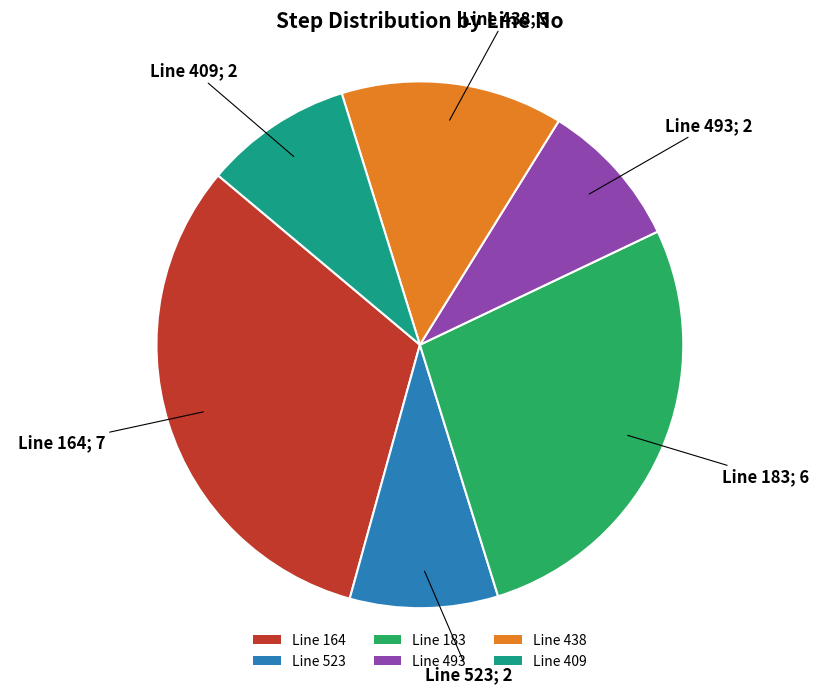

What is the ratio of the value at Line 409 to the value at Line 164?

0.3